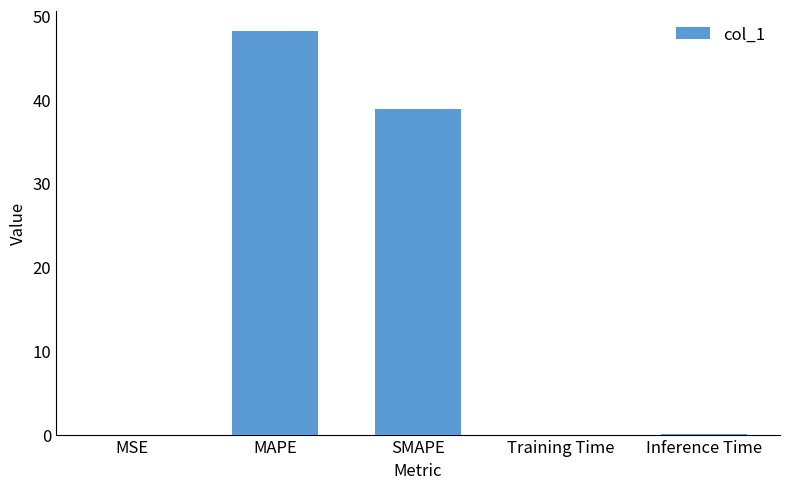

What is the greatest value displayed?

48.2